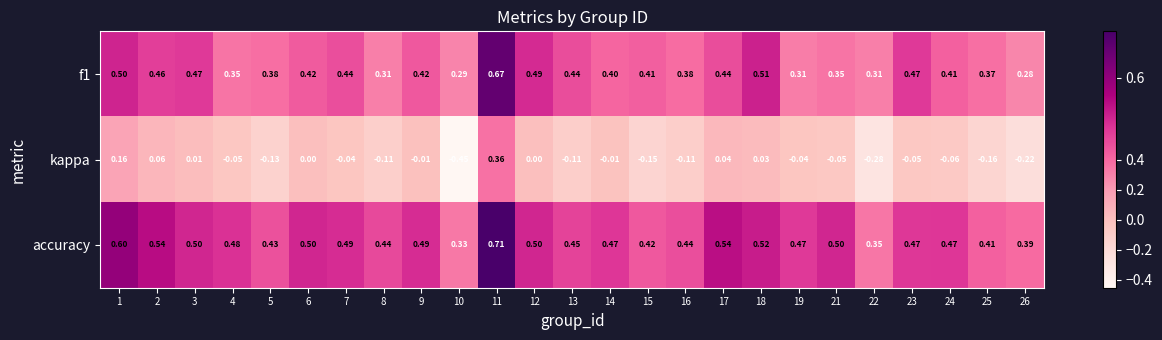

Is the value of accuracy at 13 greater than the value of f1 at 9?

Yes